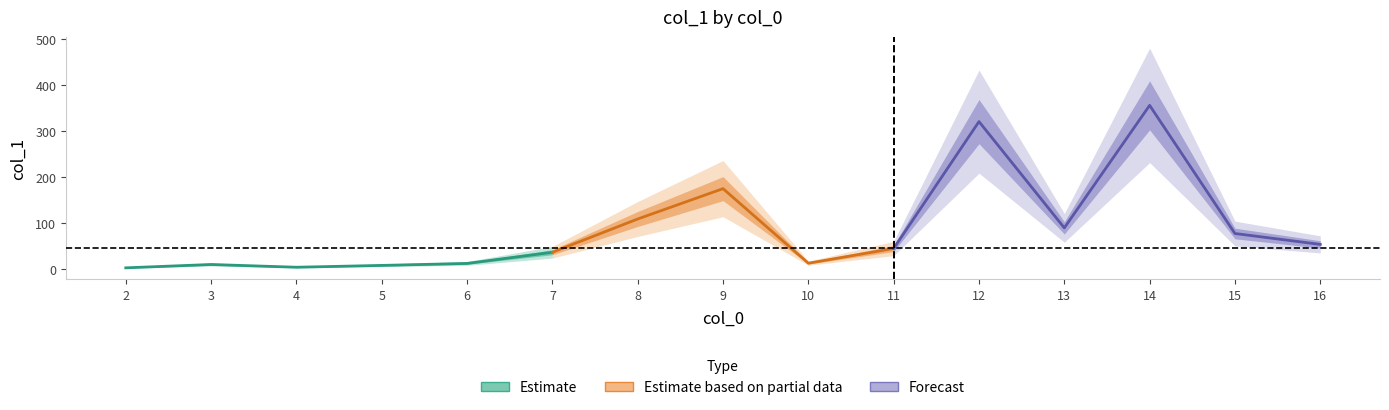

Reading left to right, extract all data points from this chart.

2=2.3	3=9.6	4=3.6	5=7.6	6=11.9	7=36.2	8=108.6	9=174.6	10=12.4	11=44.4	12=320.5	13=89.2	14=355.8	15=77.0	16=53.3